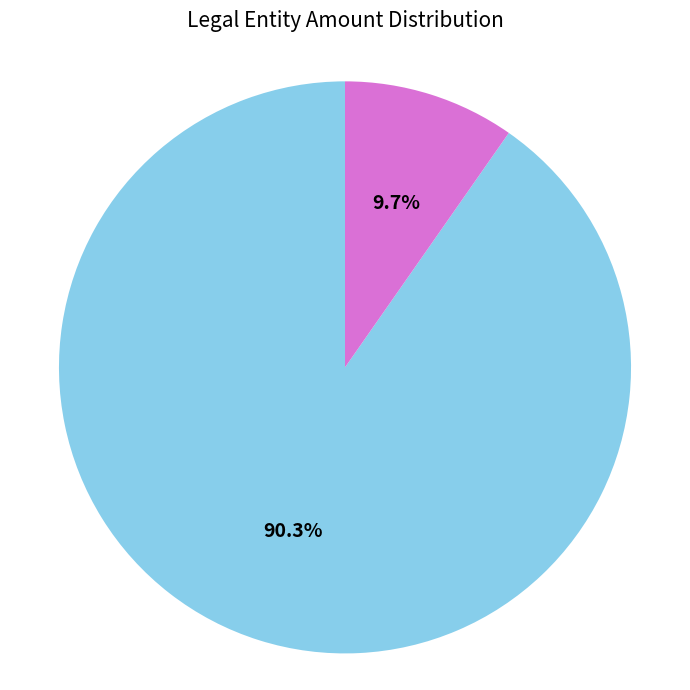

Does any single category account for the majority?

Yes